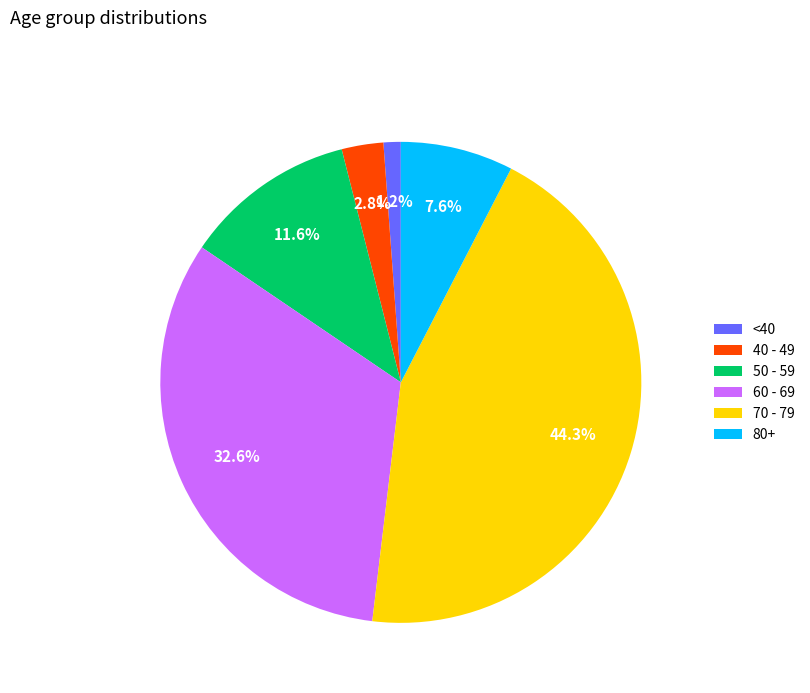

Rank the categories by value from highest to lowest.

70 - 79, 60 - 69, 50 - 59, 80+, 40 - 49, <40